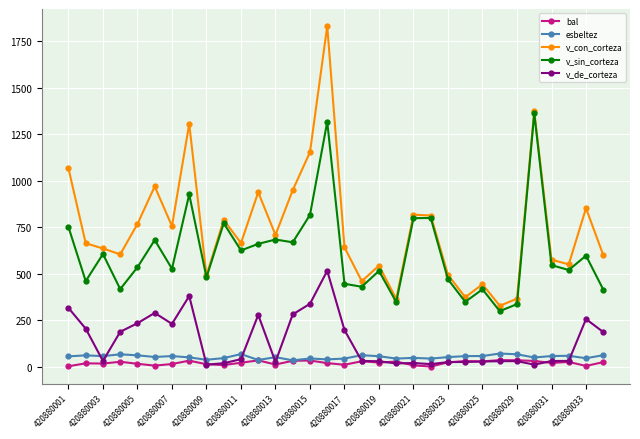

Does the chart have visible grid lines?

Yes